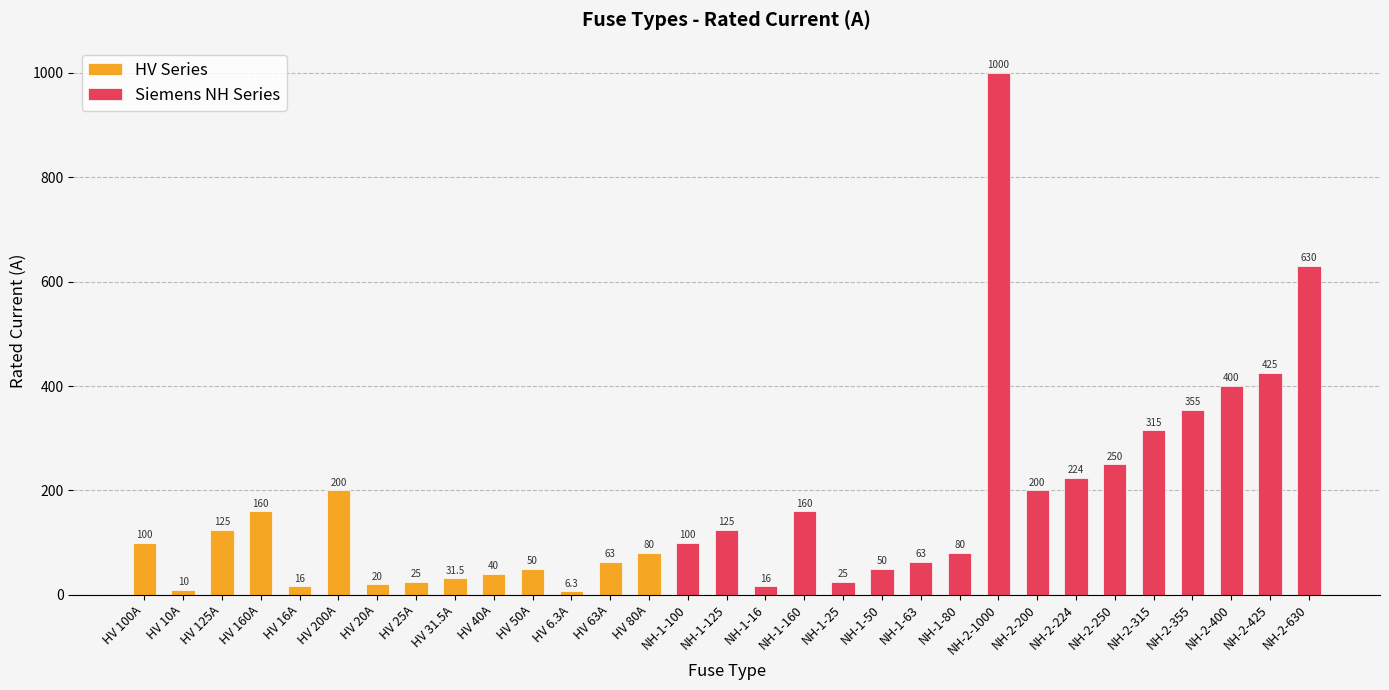

True or false: the data shows 16.0 at HV 16A.

True